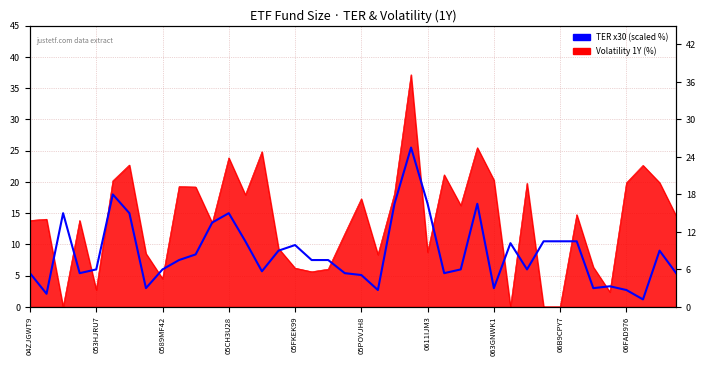

What is the label of the 7th point from the right?

33